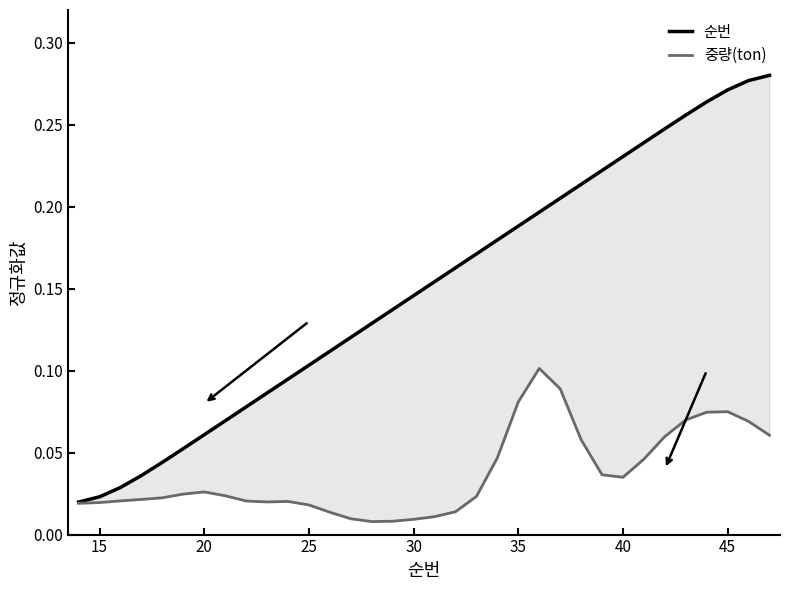

In 중량(ton), how many points are lower than both neighbors (excluding endpoints)?

3